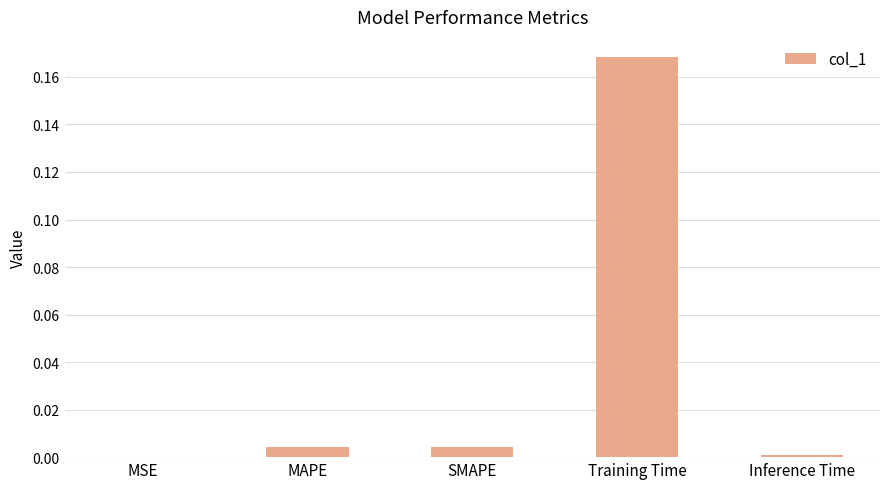

Is it true that the value at Training Time is 0.3?

False